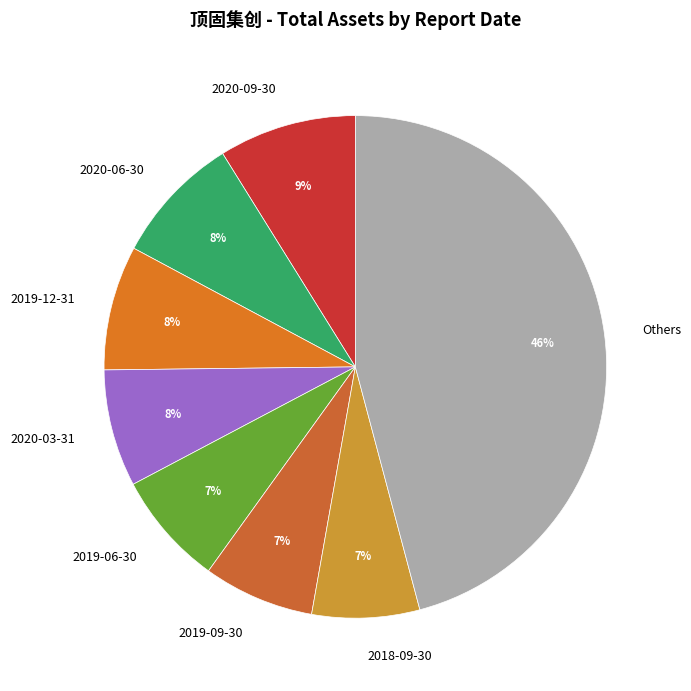

Count the number of slices in the pie.

8